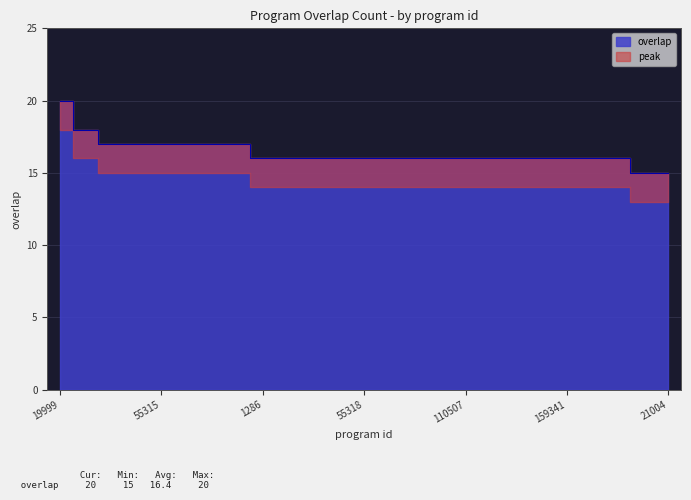

What is the difference between the maximum and minimum values?

5